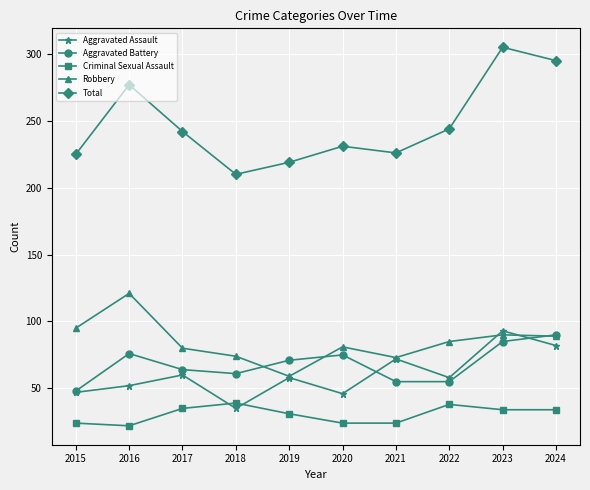

Which series has the widest spread of values?

Total